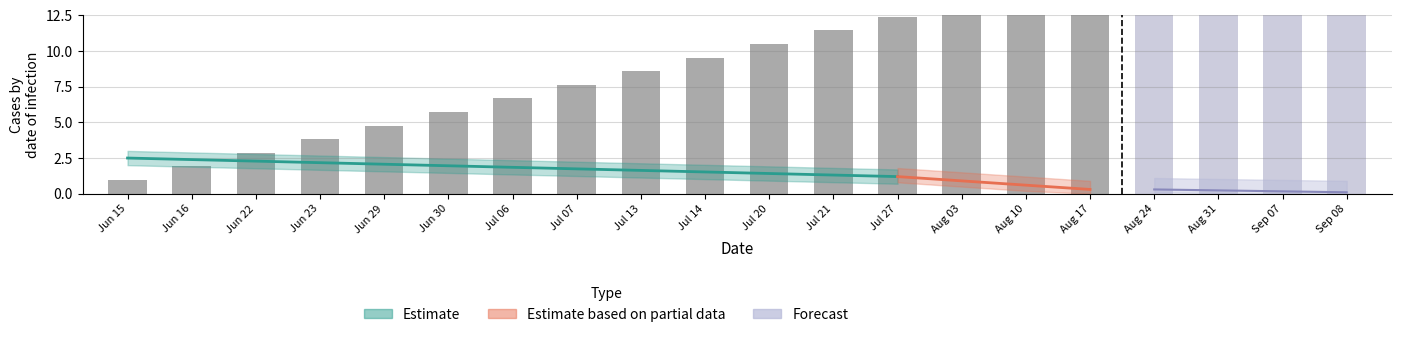

Does the chart contain any negative values?

No